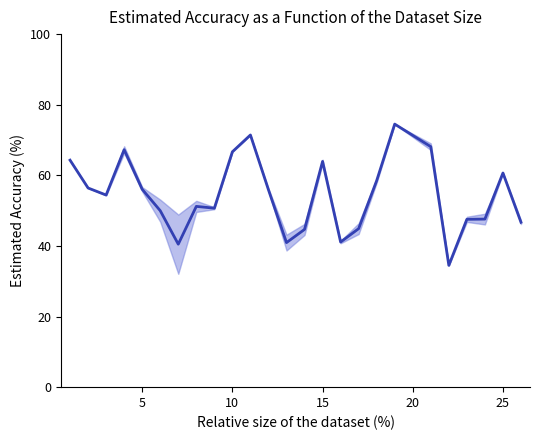

What is the value of the 12th point from the left?

55.9